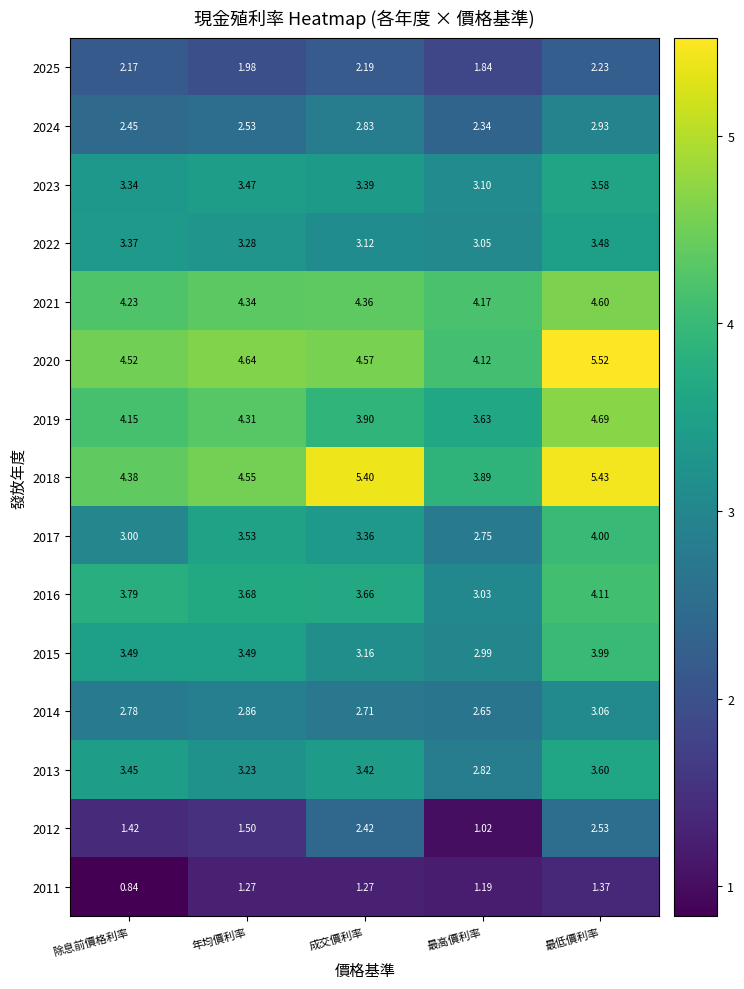

Rank the series at 最低價利率 from highest to lowest value.

2020, 2018, 2019, 2021, 2016, 2017, 2015, 2013, 2023, 2022, 2014, 2024, 2012, 2025, 2011